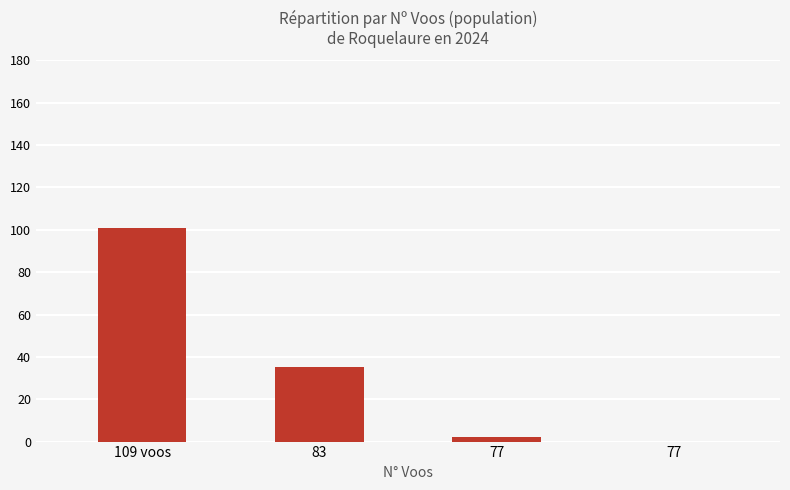

How many categories are shown in the chart?

4